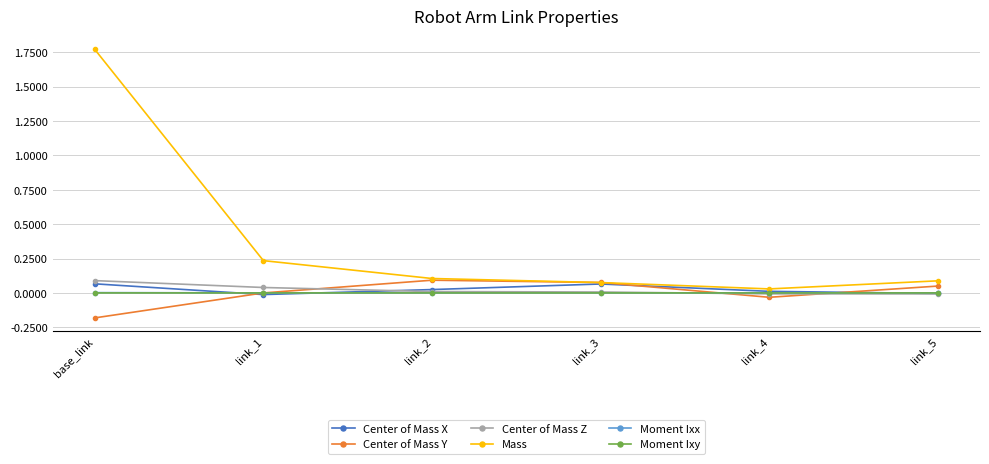

Which series has the largest range (max minus min)?

Mass